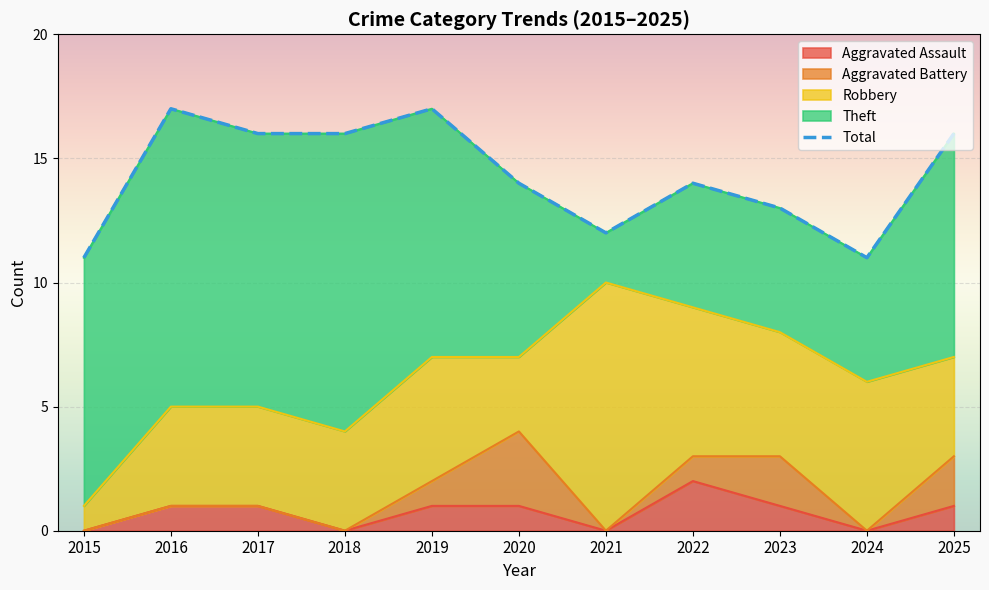

List the labels in order of value, smallest first.

2015, 2024, 2021, 2023, 2020, 2022, 2017, 2018, 2025, 2016, 2019